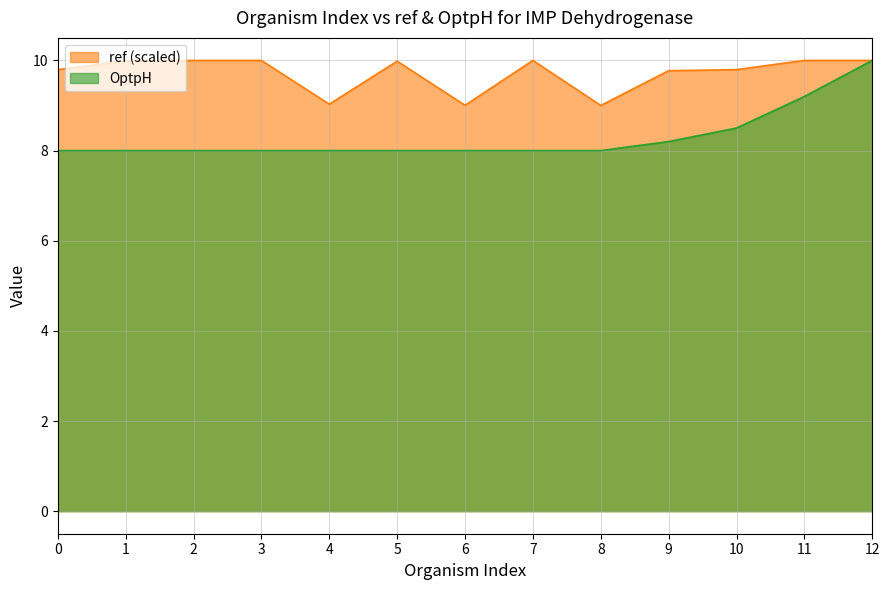

True or false: ref and OptpH intersect in this chart.

False